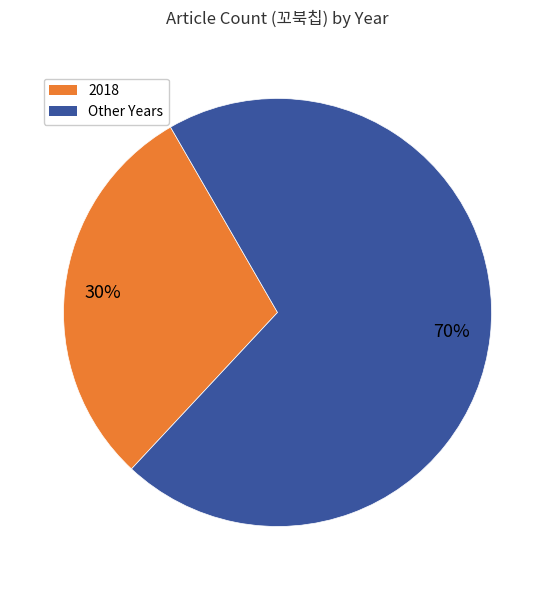

Does any single category account for the majority?

Yes